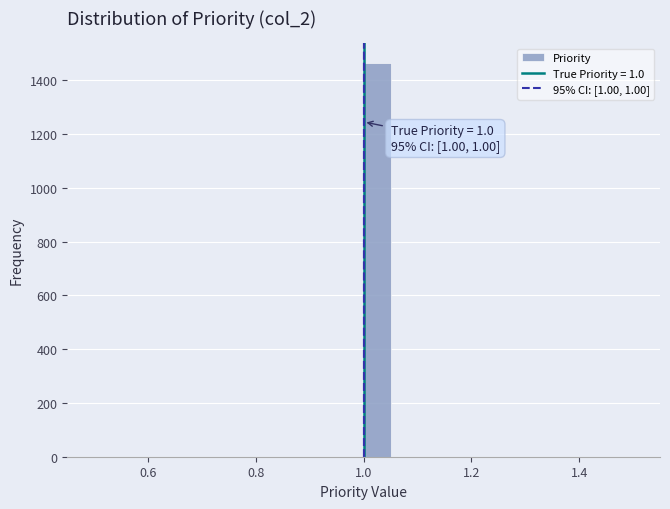

Read against the x-axis, roughly where is the centre of the tallest bar?

1.02